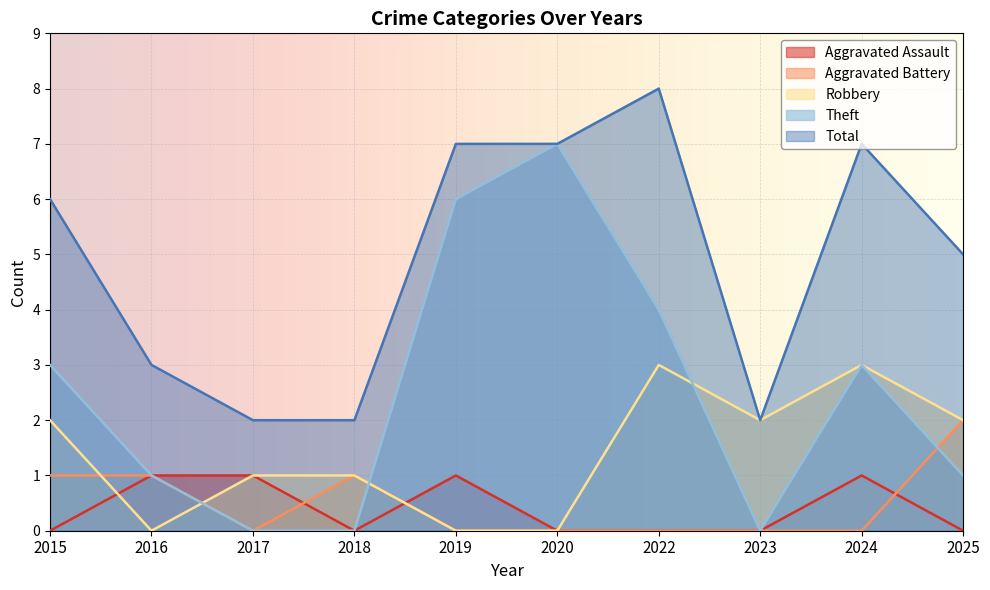

How many lines are shown in the chart?

5